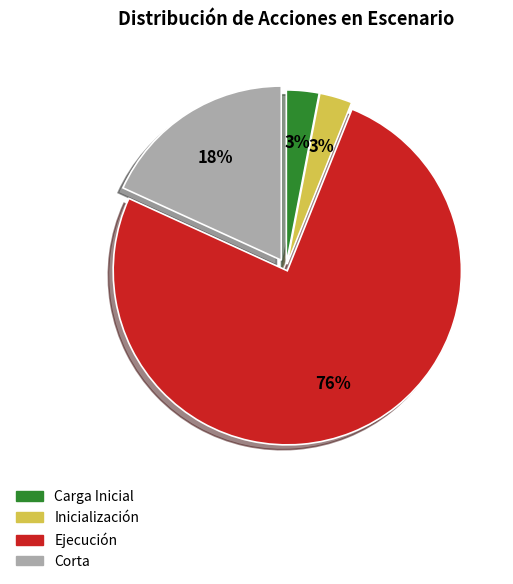

Which category has the biggest portion of the pie?

Ejecución